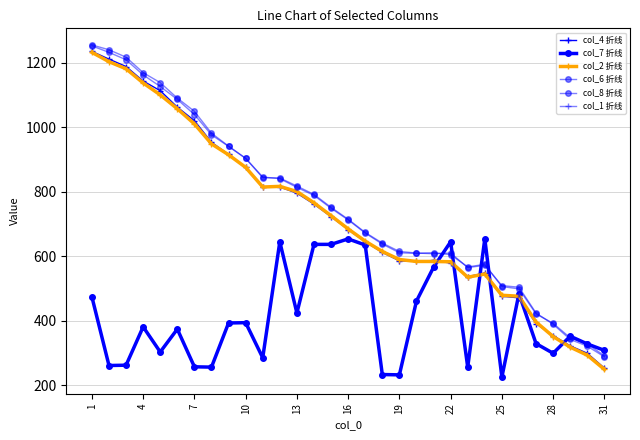

True or false: col_4 折线 and col_8 折线 intersect in this chart.

False